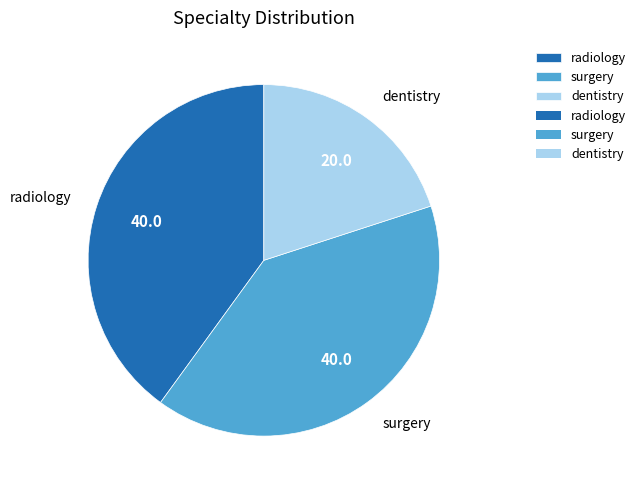

Do surgery and radiology together represent more than half of the pie?

Yes